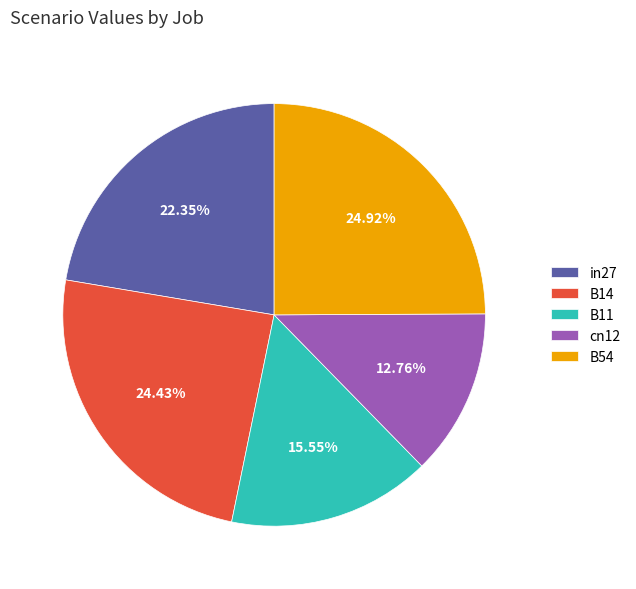

Which category has the smallest portion of the pie?

cn12